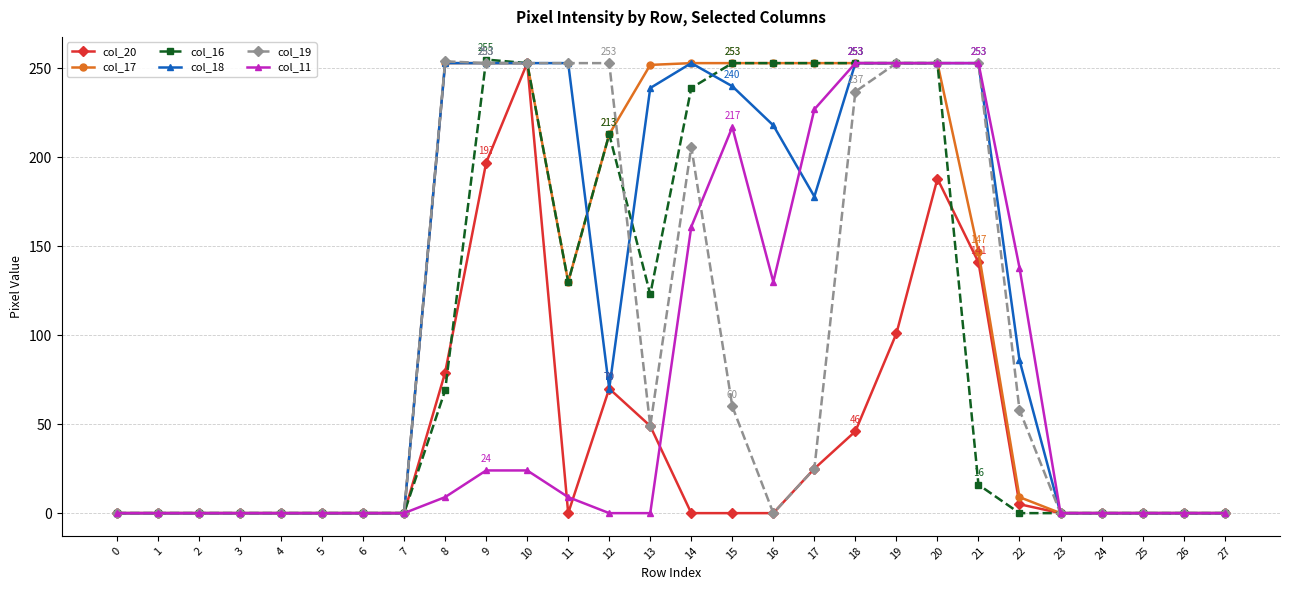

Read the col_17 value at 11, to the nearest 50.

150